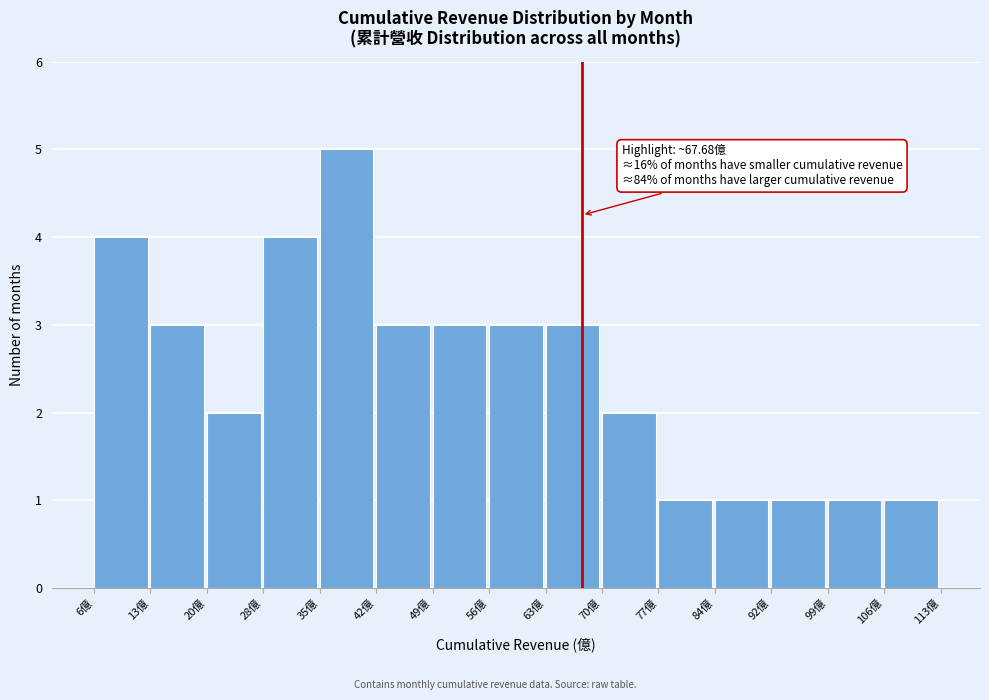

Which range on the x-axis has the tallest bar?

35 to 42